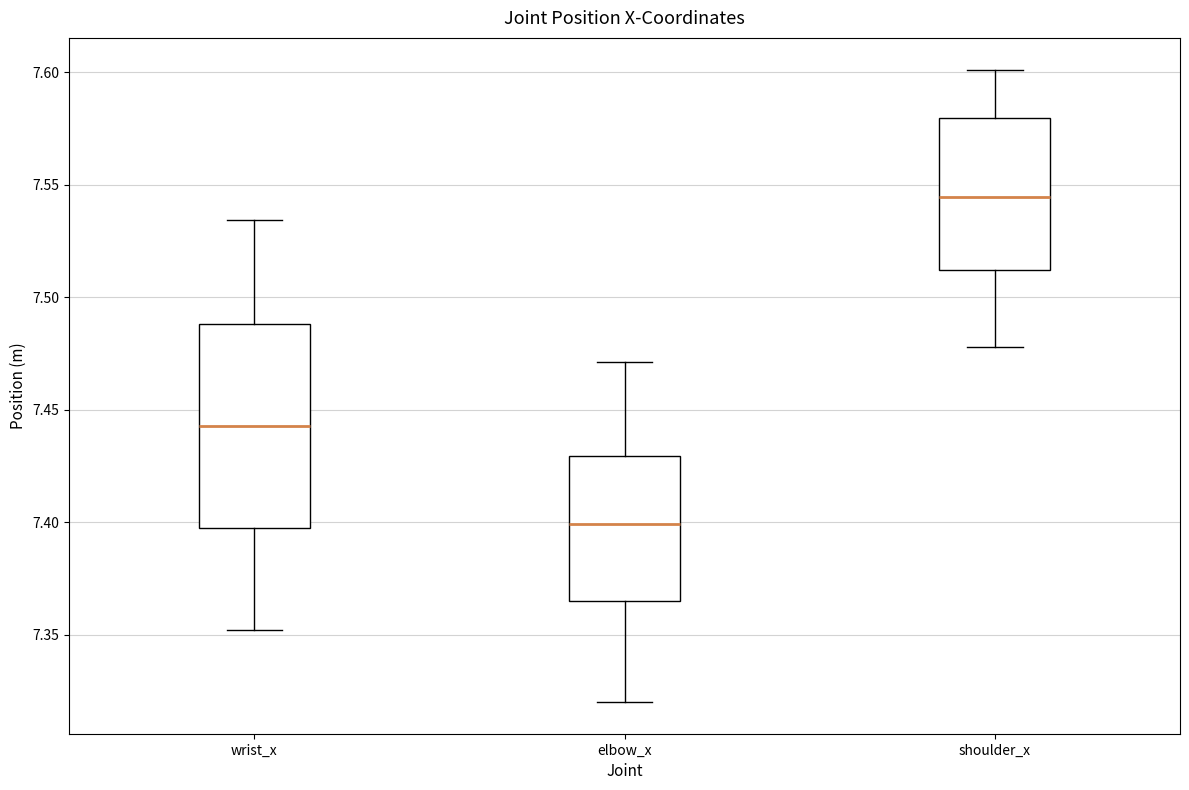

Comparing the boxes themselves (not the whiskers), which one is the tallest?

wrist_x